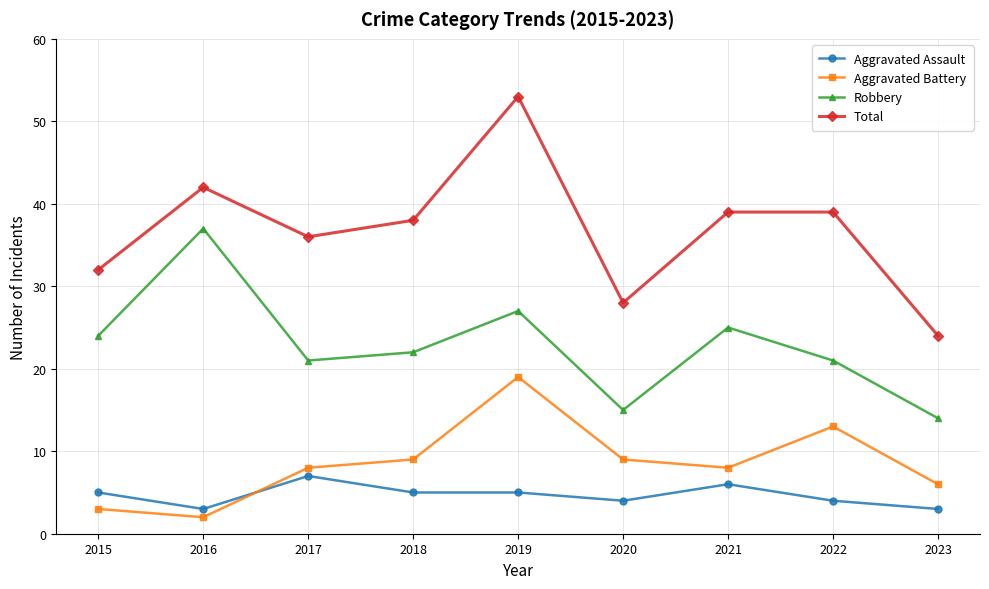

What is the approximate value of Aggravated Assault at 2019?

5